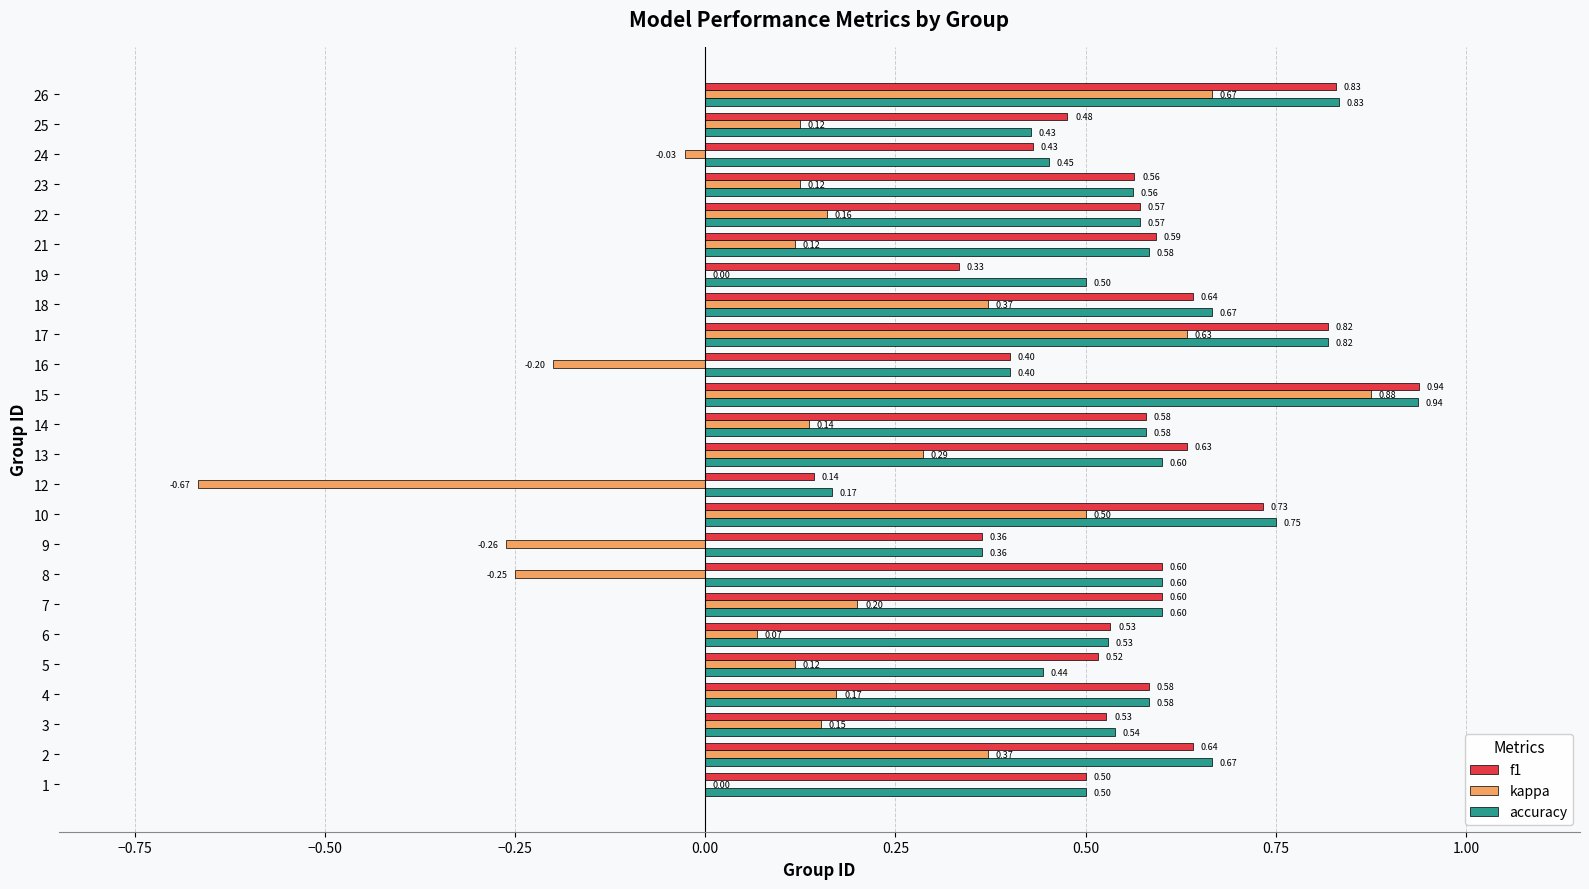

Between 7 and 17, which series saw the biggest shift?

kappa